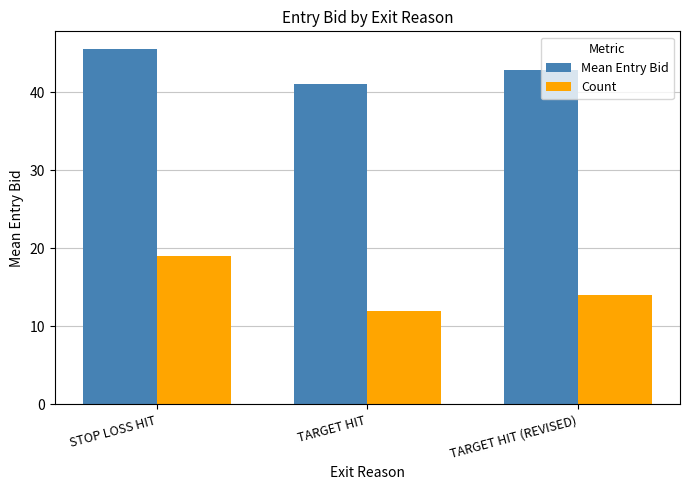

How many categories are shown in the chart?

3